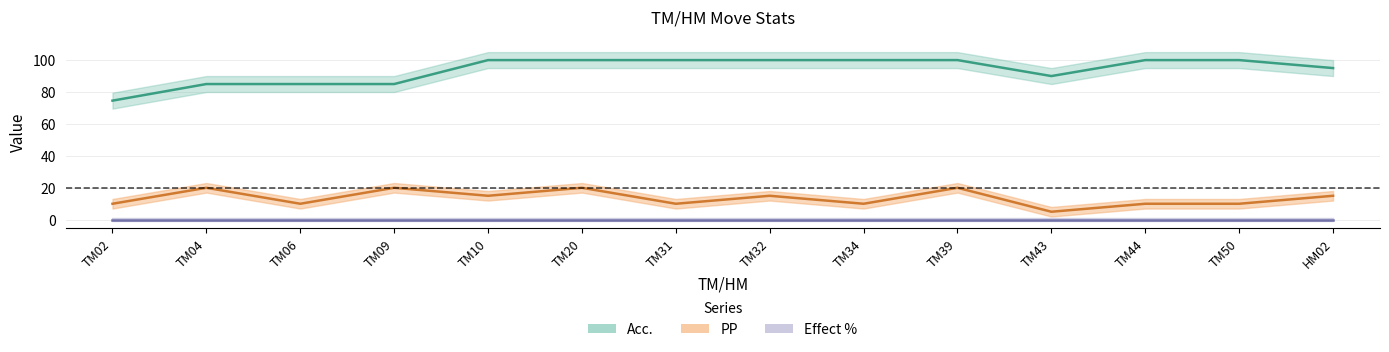

Which series has the largest range (max minus min)?

Acc.